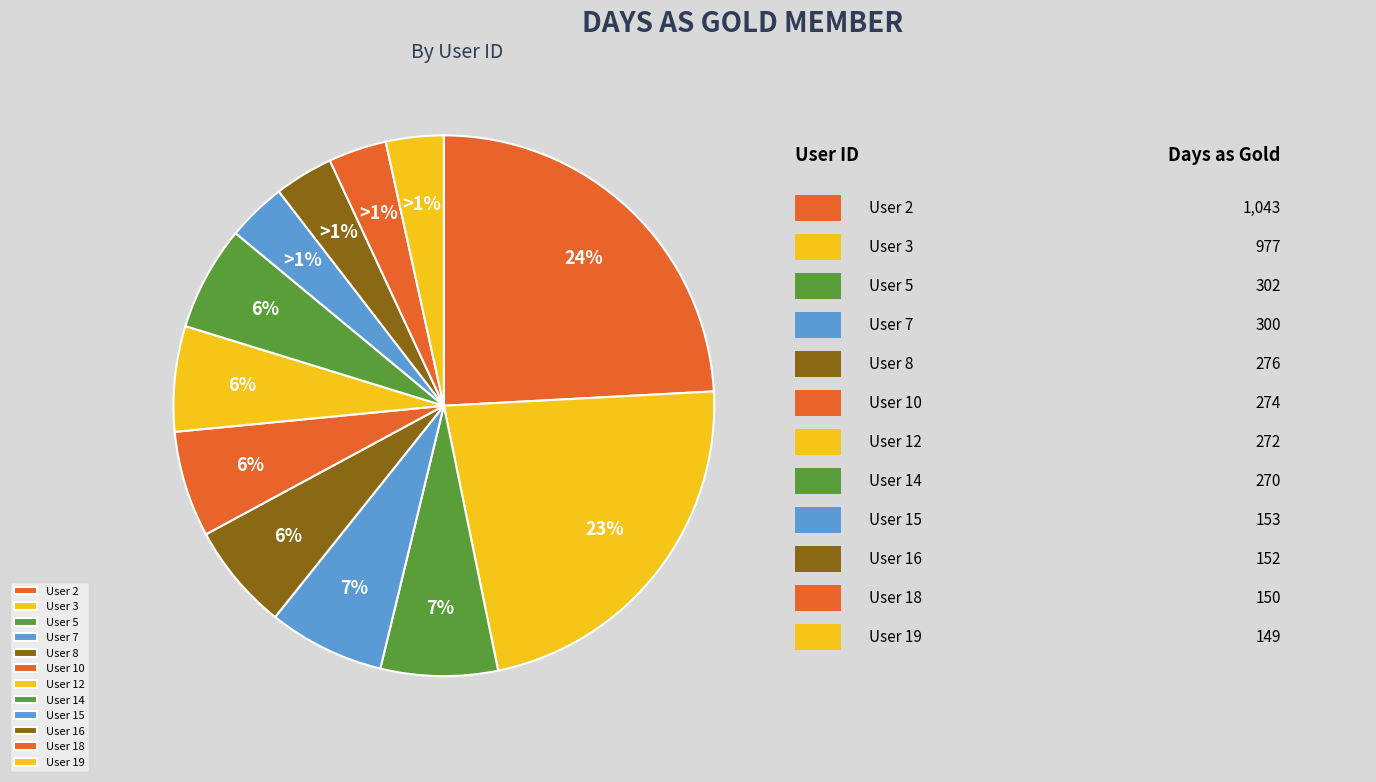

Count the number of slices in the pie.

12